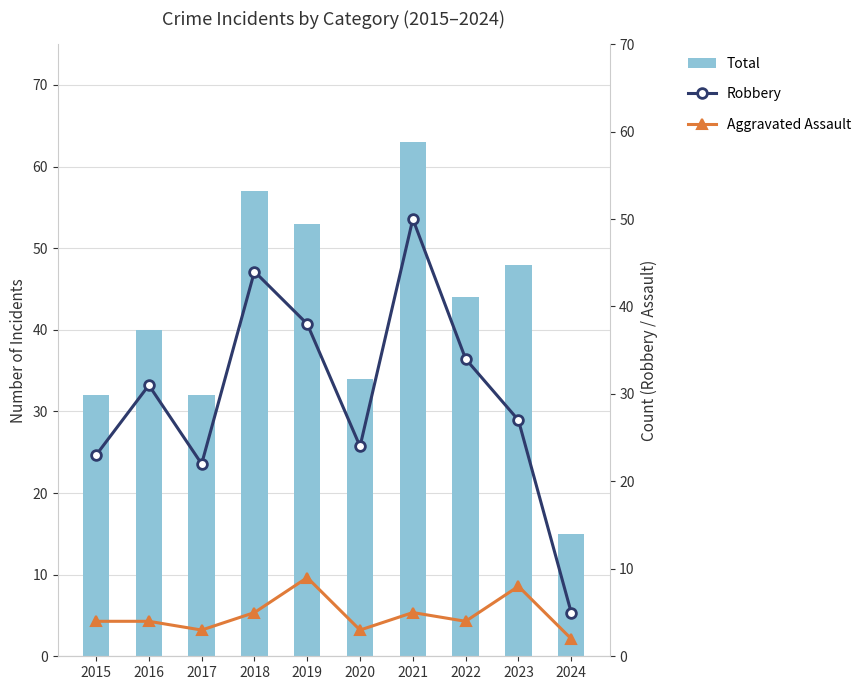

What is the difference between the highest and lowest values at 2024?

13